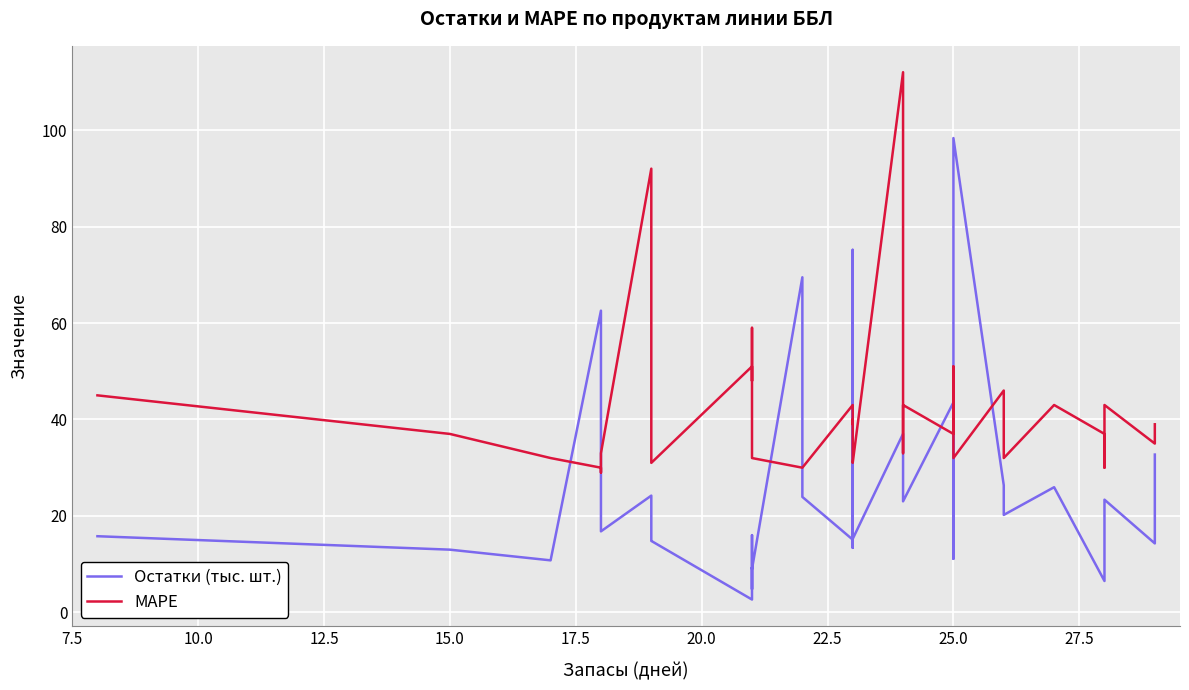

Which series has the widest spread of values?

Остатки (тыс. шт.)